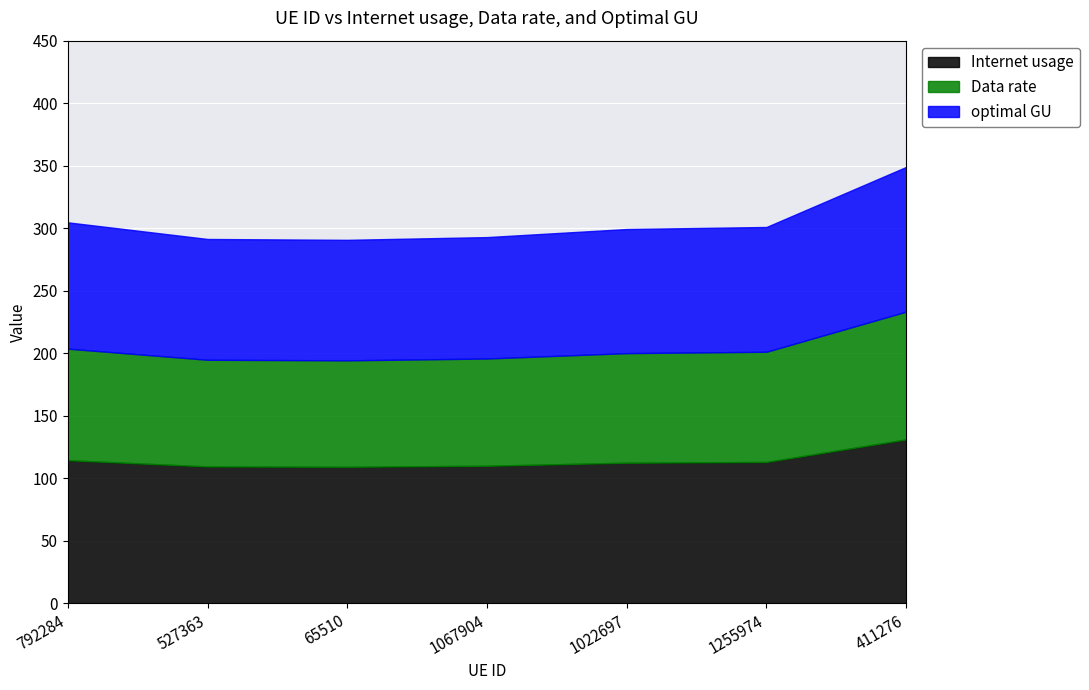

Where does the Data rate series first go above 87?

792284